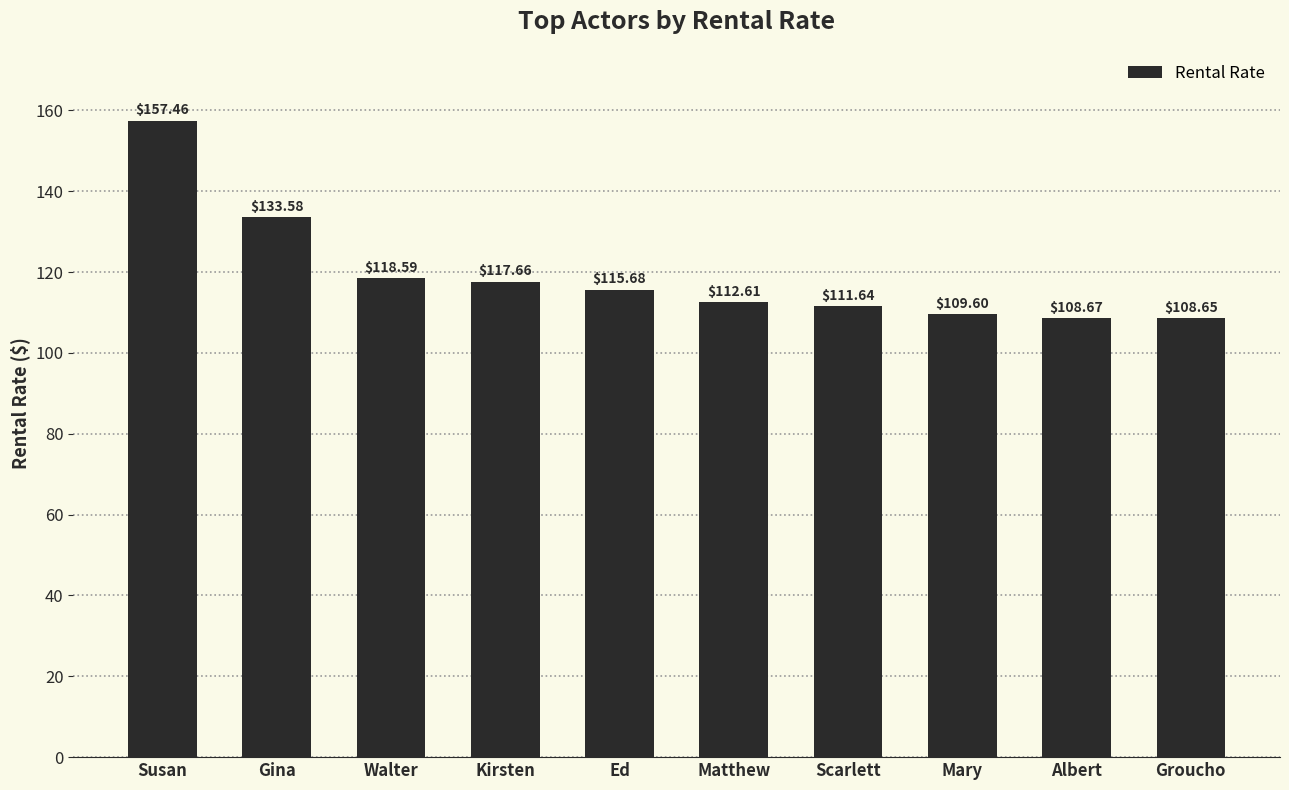

True or false: the data shows 115.7 at Ed.

True